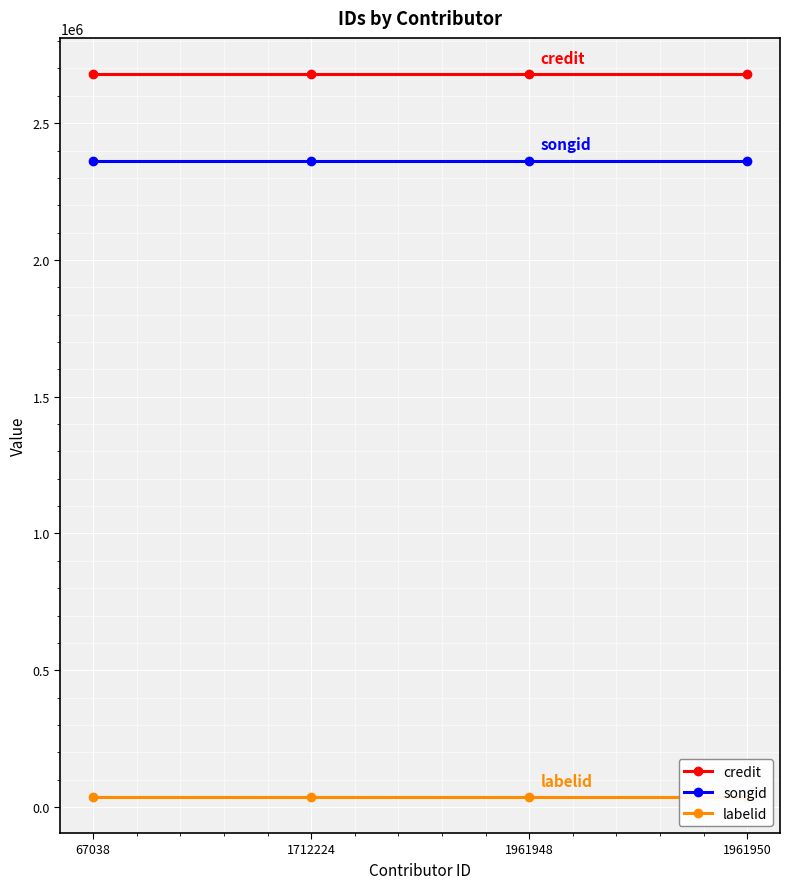

Reading right to left, what are all the values shown in this chart?

credit: 2679700	2679700	2679700	2679700
songid: 2363292	2363292	2363292	2363292
labelid: 36827	36827	36827	36827